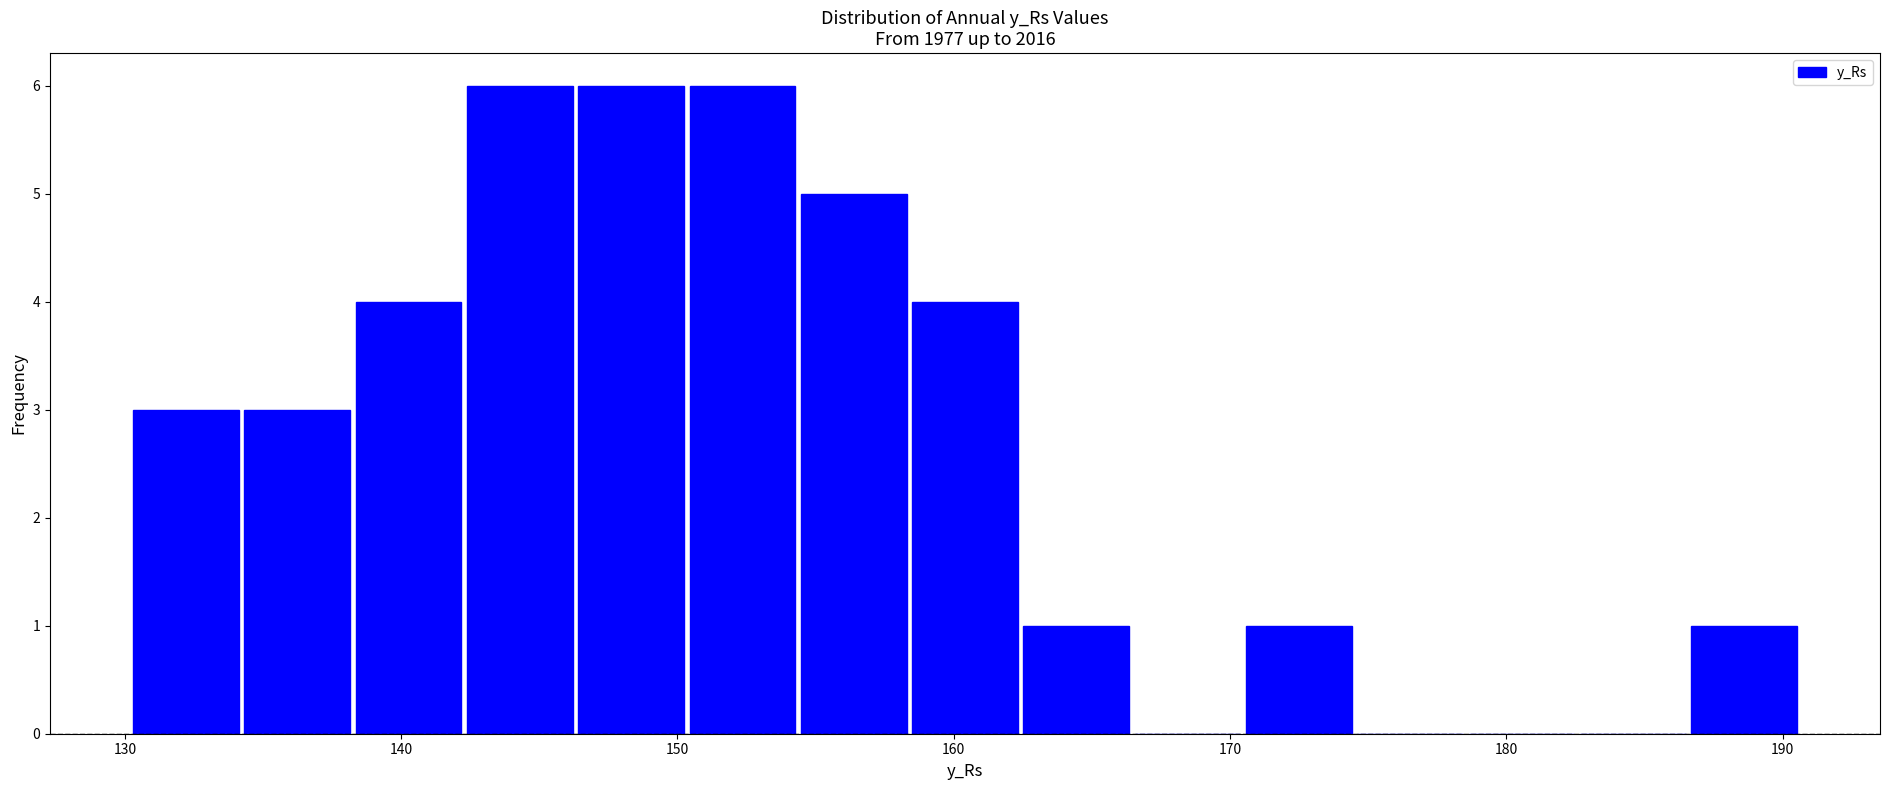

Reading left to right, list every bar in this chart as the range it spans on the x-axis followed by its height. Neither the bar edges nor the heights are printed on the chart, so give them approximately, as read against the axes.

130 to 134: 3
134 to 138: 3
138 to 142: 4
142 to 146: 6
146 to 150: 6
150 to 154: 6
154 to 158: 5
158 to 162: 4
162 to 166: 1
166 to 170: 0
170 to 175: 1
175 to 179: 0
179 to 183: 0
183 to 187: 0
187 to 191: 1